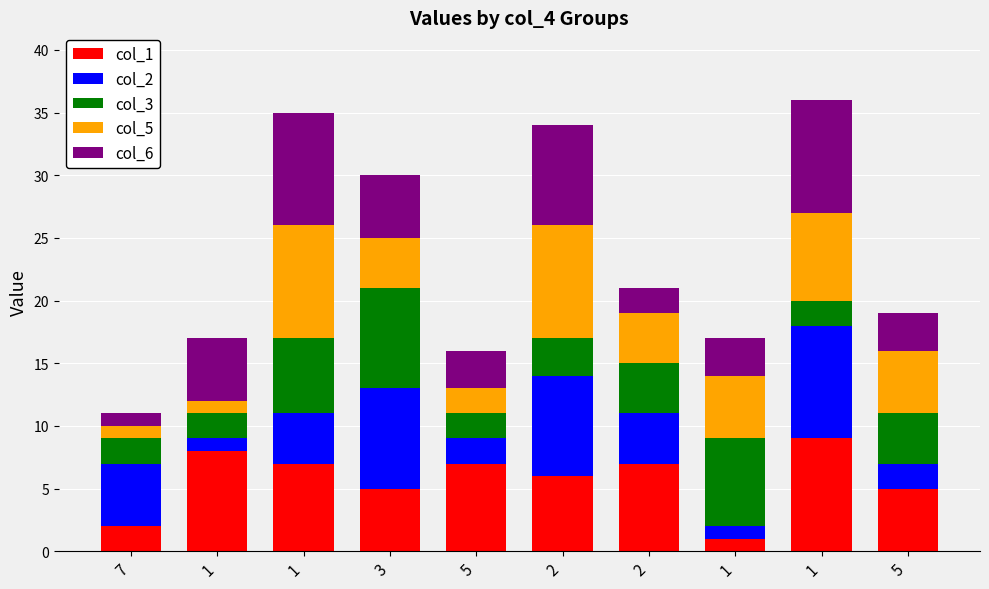

Are the bars grouped side by side (vs. stacked)?

No